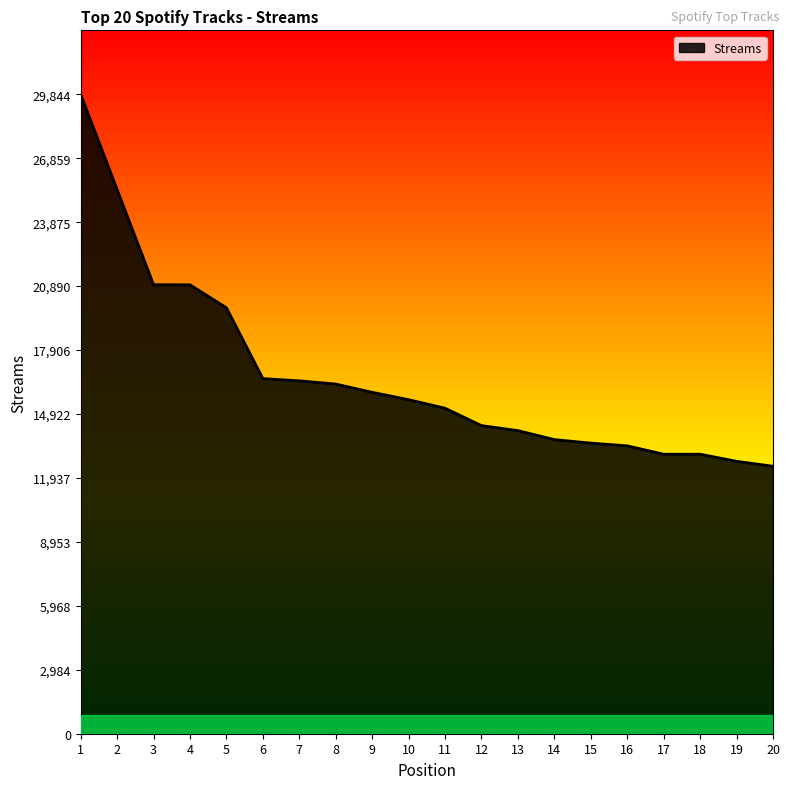

How many data points are above 15590?

9